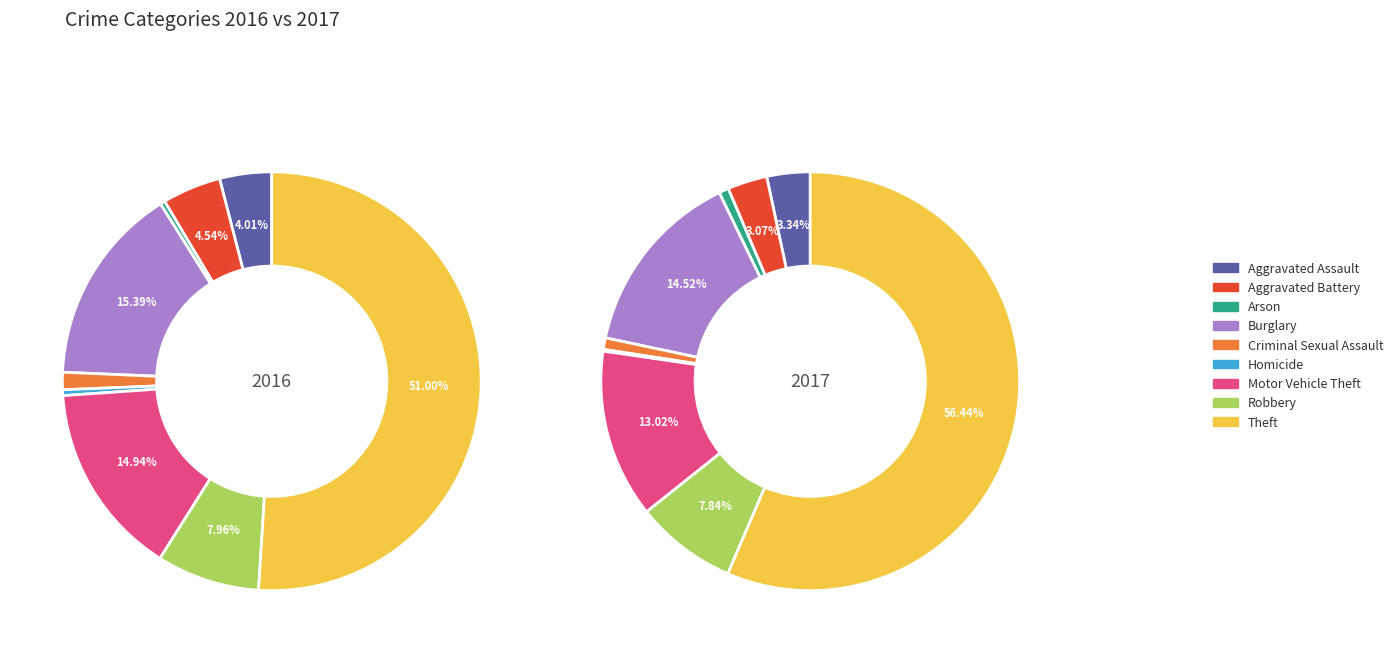

What percentage do Motor Vehicle Theft and Aggravated Battery together represent?

19.5%